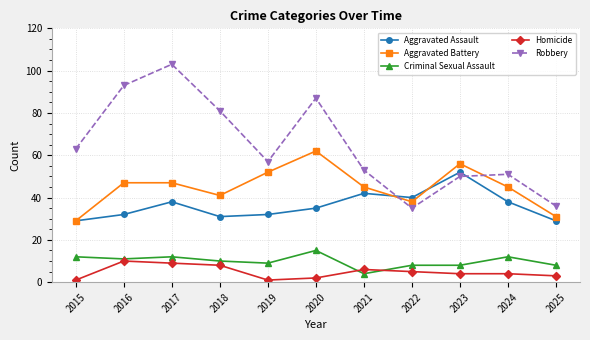

Reading left to right, transcribe all the data shown in this chart.

Aggravated Assault: 2015=29	2016=32	2017=38	2018=31	2019=32	2020=35	2021=42	2022=40	2023=52	2024=38	2025=29
Aggravated Battery: 2015=29	2016=47	2017=47	2018=41	2019=52	2020=62	2021=45	2022=38	2023=56	2024=45	2025=31
Criminal Sexual Assault: 2015=12	2016=11	2017=12	2018=10	2019=9	2020=15	2021=4	2022=8	2023=8	2024=12	2025=8
Homicide: 2015=1	2016=10	2017=9	2018=8	2019=1	2020=2	2021=6	2022=5	2023=4	2024=4	2025=3
Robbery: 2015=63	2016=93	2017=103	2018=81	2019=57	2020=87	2021=53	2022=35	2023=50	2024=51	2025=36